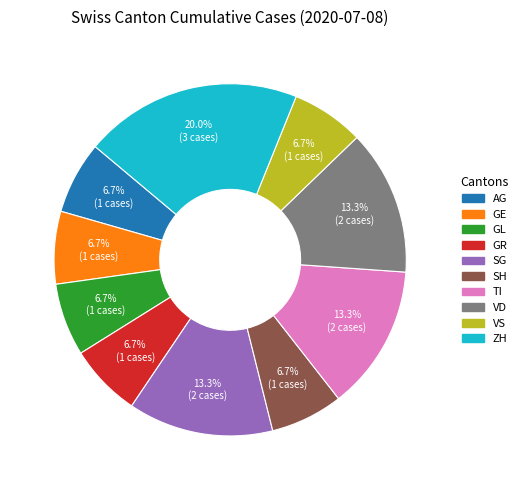

What is the largest slice in the pie chart?

ZH